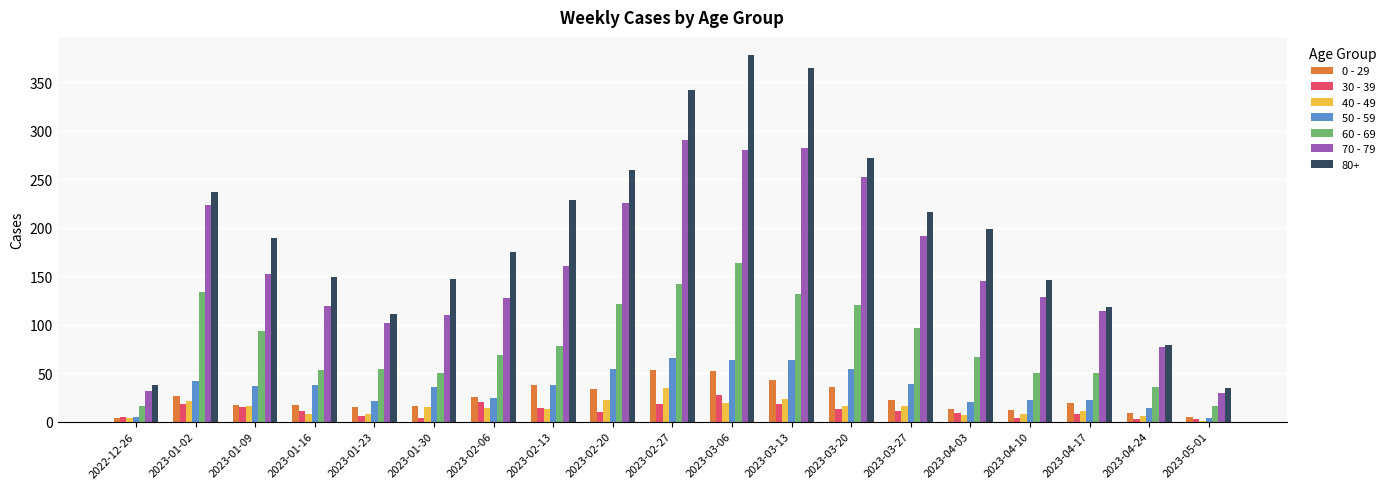

Is it true that 50 - 59 equals 22 at 2023-04-10?

True